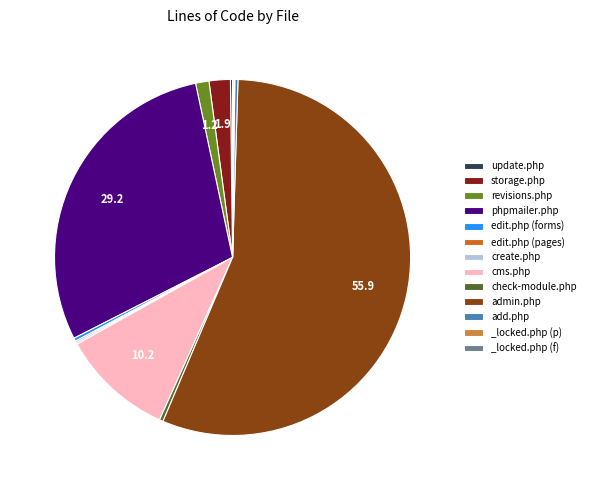

Which category has the biggest portion of the pie?

admin.php